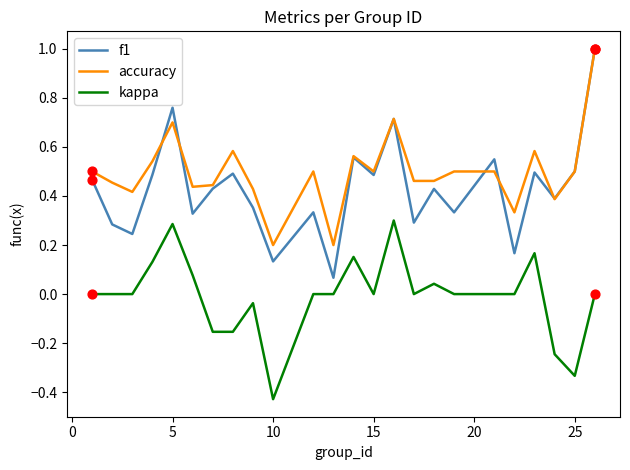

What are all the series names shown in the legend?

f1, accuracy, kappa